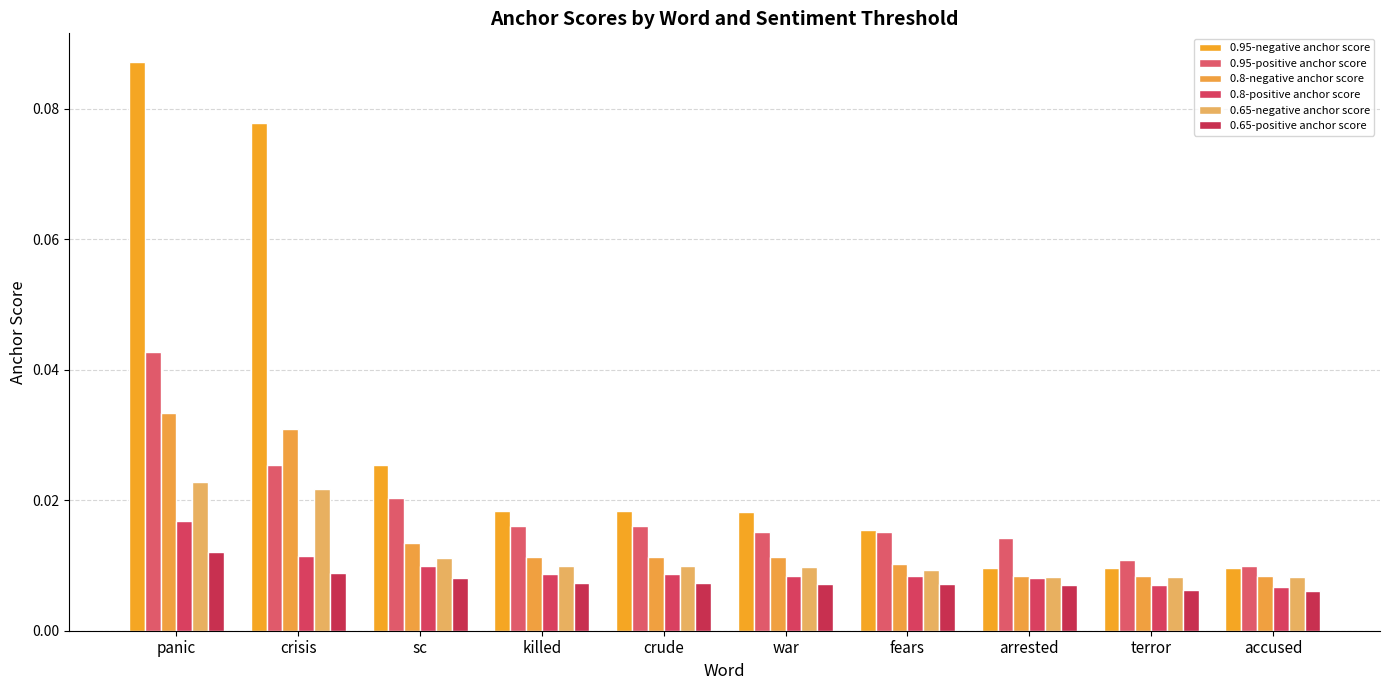

Is it true that 0.95-positive anchor score equals 0.0 at accused?

False